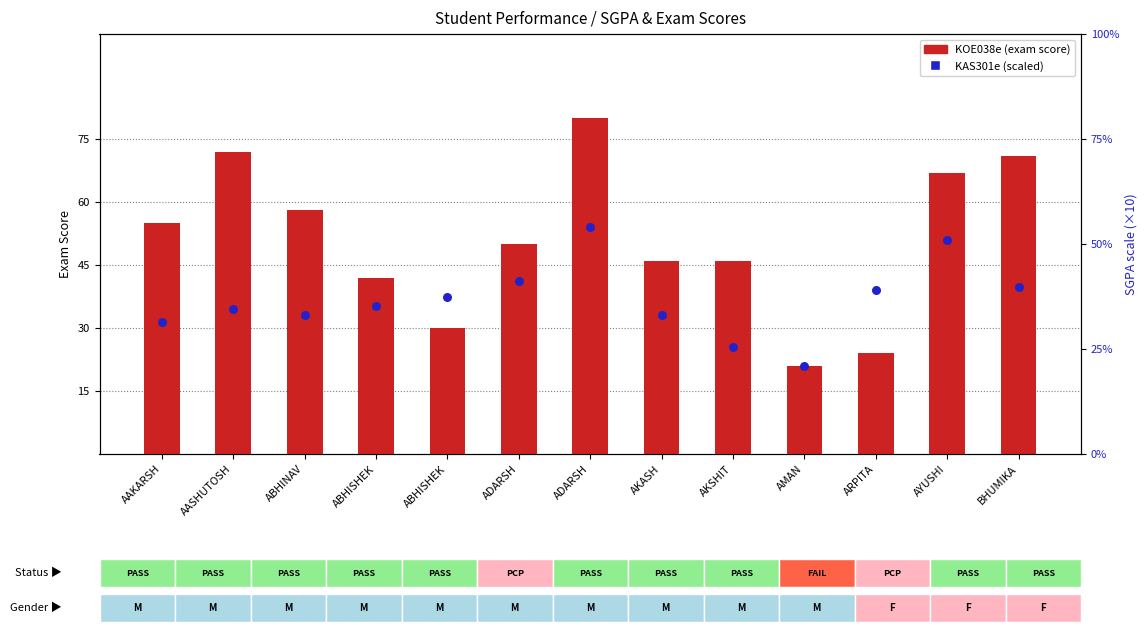

Which series has the largest total across all categories?

KOE038e (count-like)